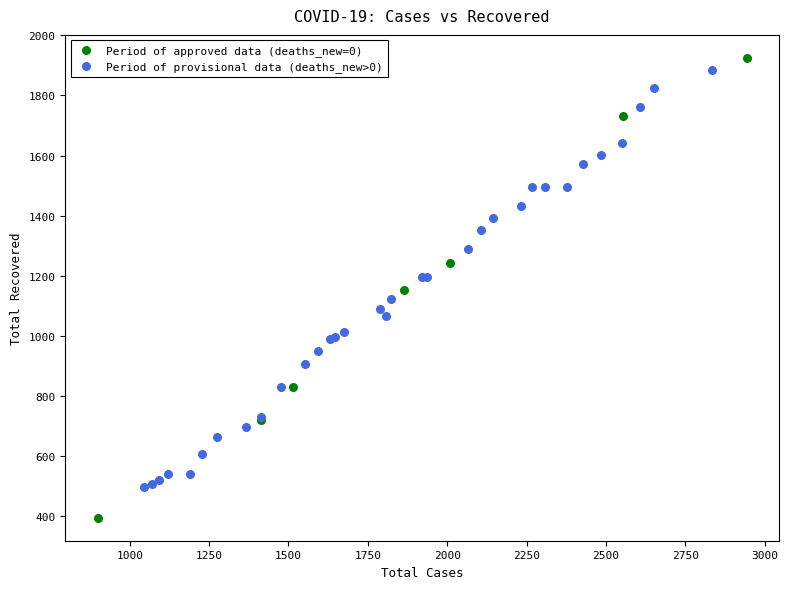

Which series has the largest Y range (max minus min)?

Period of approved data (deaths_new=0)